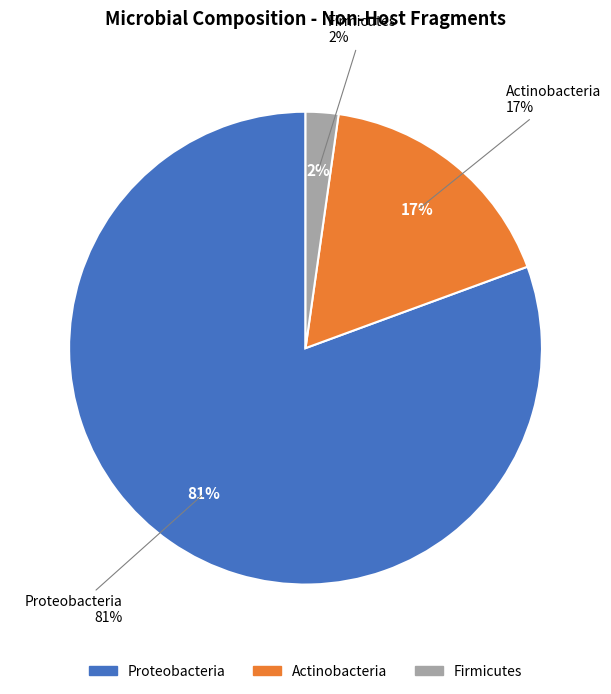

The Actinobacteria slice represents 12% of the pie. True or false?

False